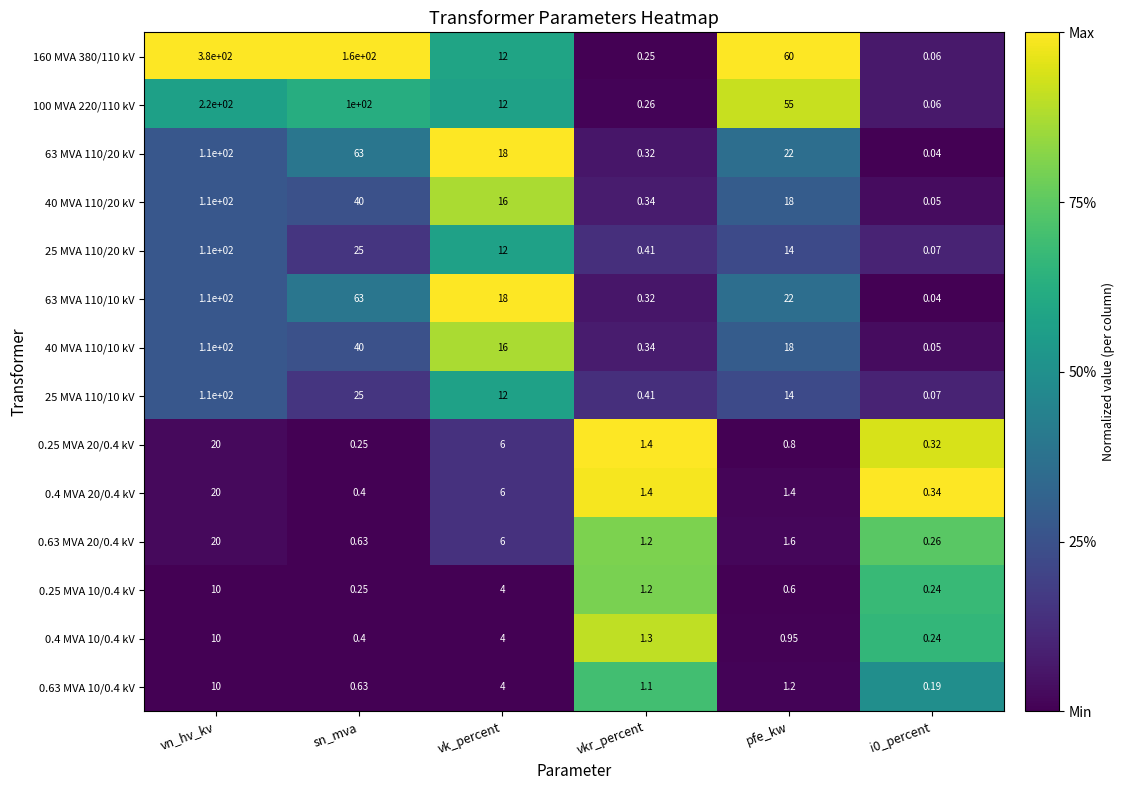

Which category has the highest value across all series?

vn_hv_kv